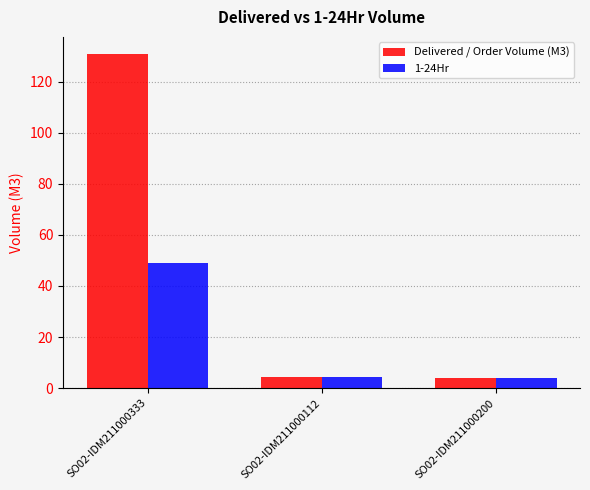

What position from the left is SO02-IDM211000112?

2